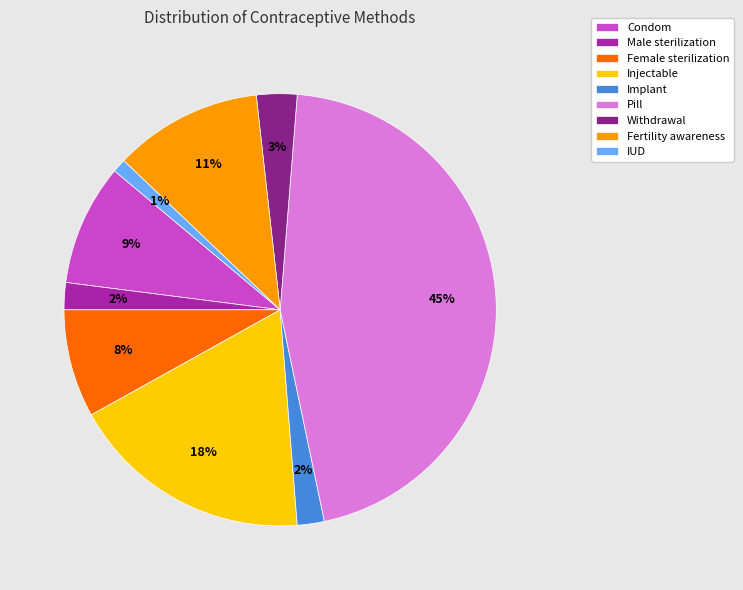

Which slice is the largest?

Pill